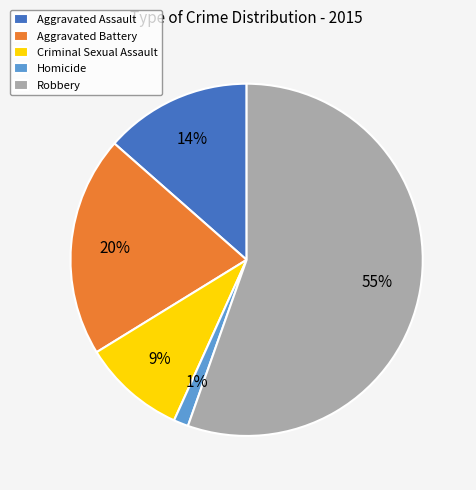

Which category has the smallest portion of the pie?

Homicide